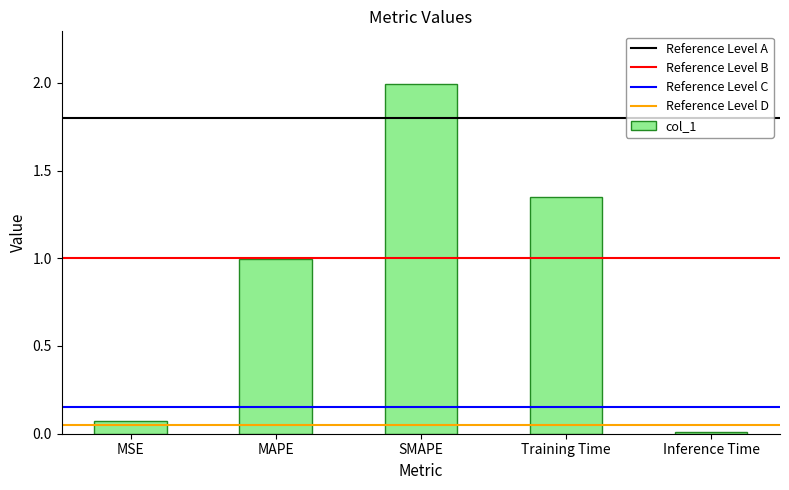

Which category has the lowest value across all series?

Inference Time